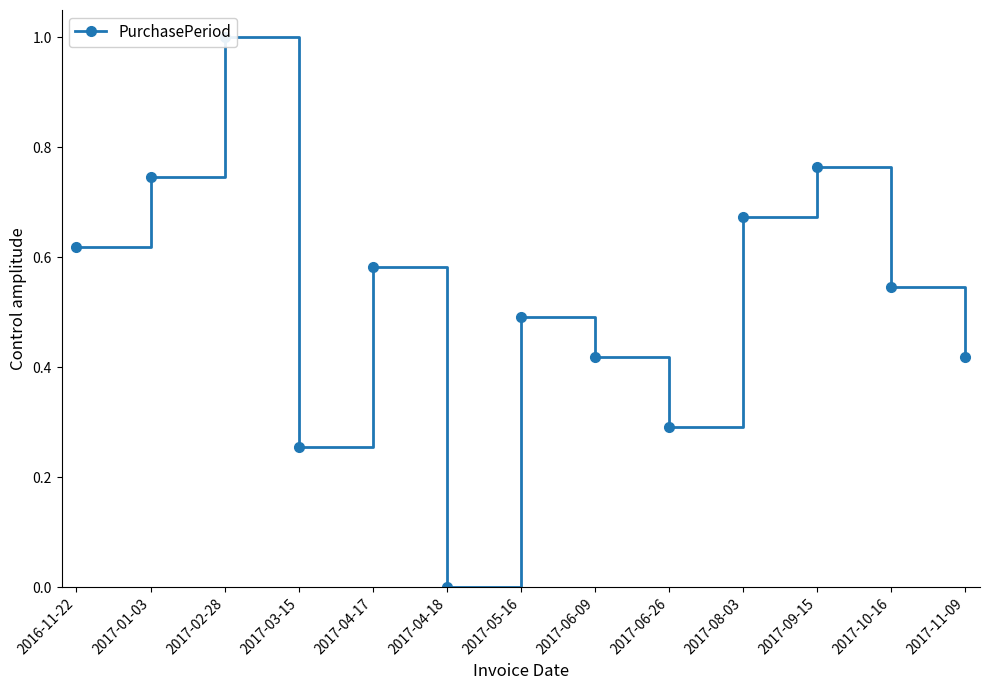

Which category has the highest value across all series?

2017-02-28